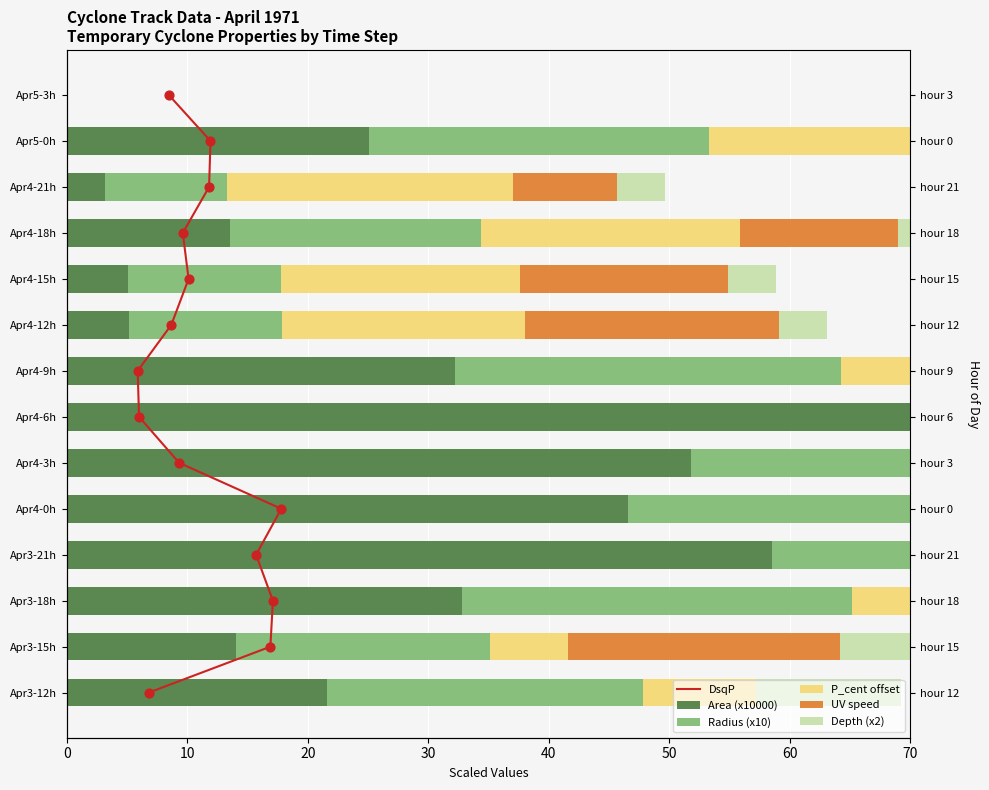

Is the value of DsqP at 13 greater than the value of P_cent offset at 11?

No